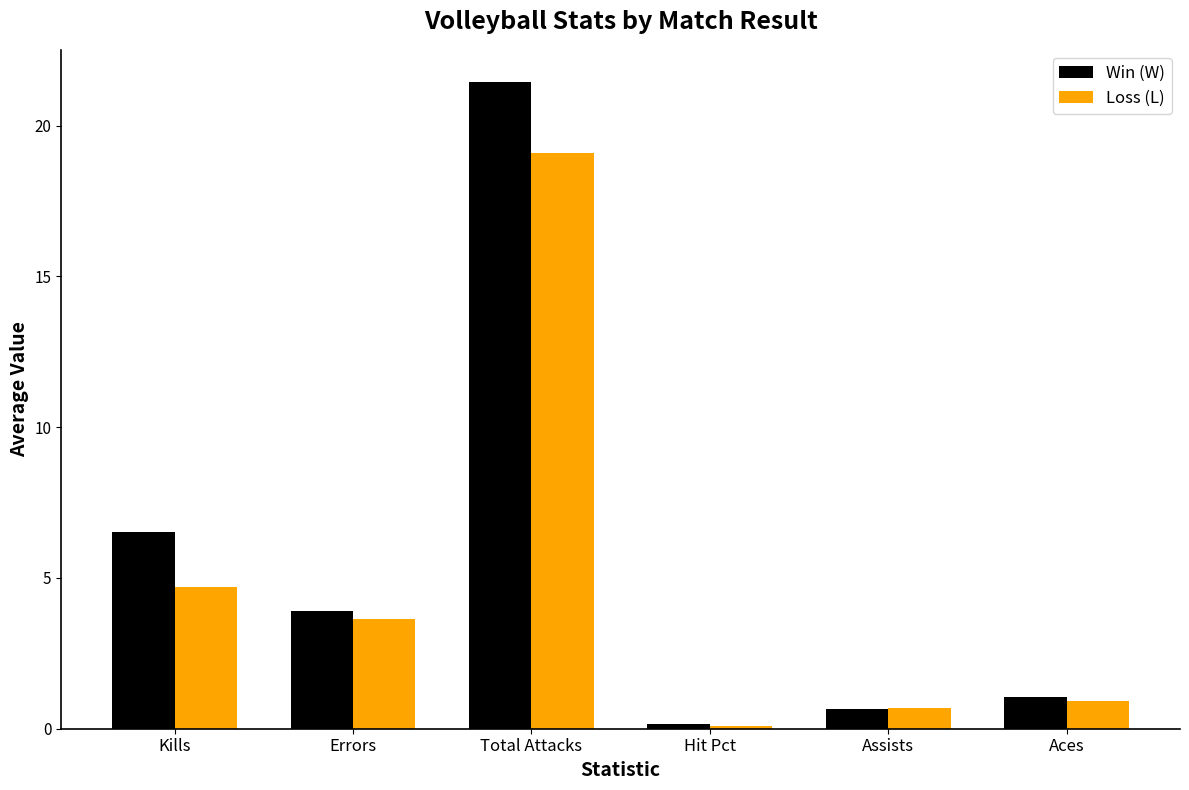

What is the spread (max minus min) of values at Errors?

0.3